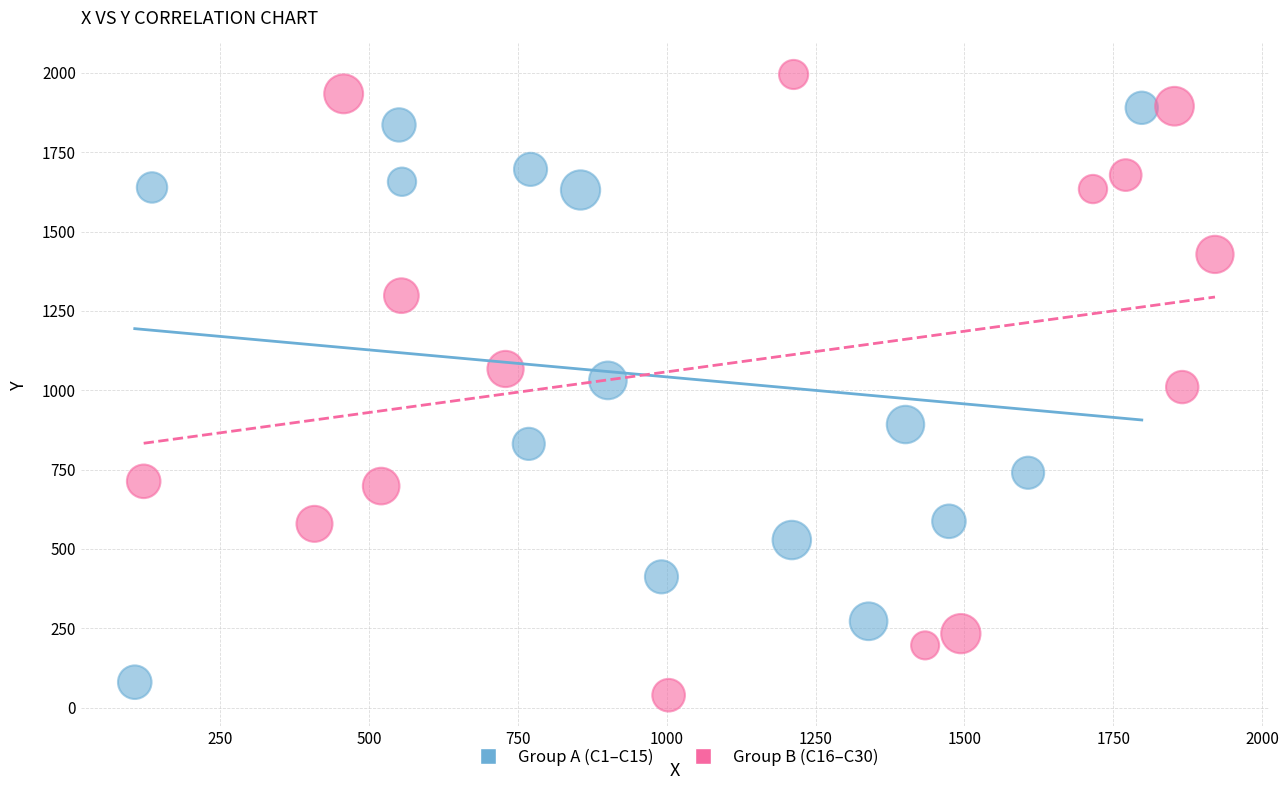

Which series contains the highest Y value?

Group B (C16–C30)